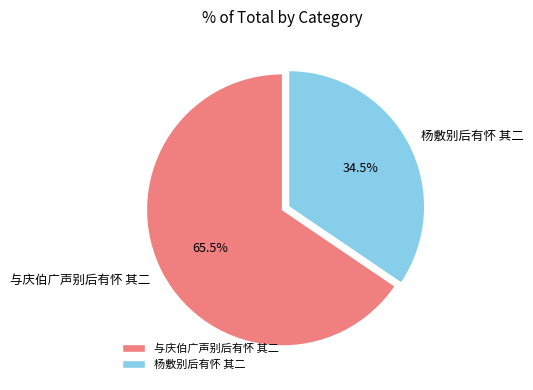

How much of the chart is everything except 杨敷别后有怀 其二?

65.5%